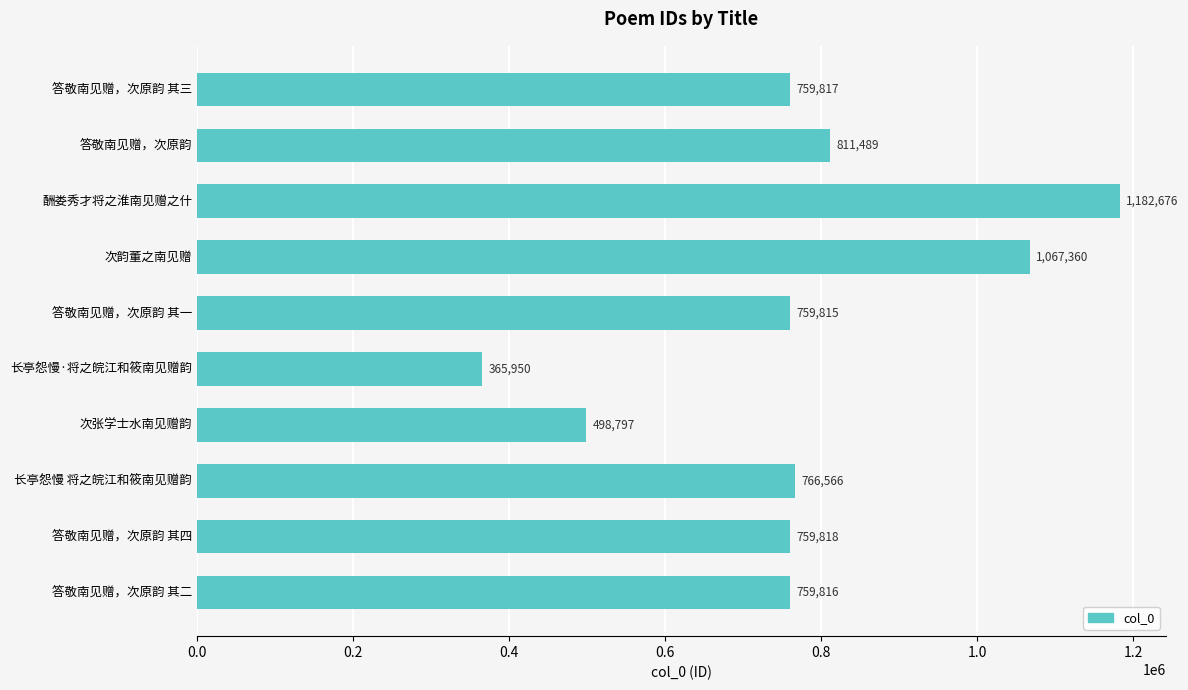

What is the maximum value shown in the chart?

1182676